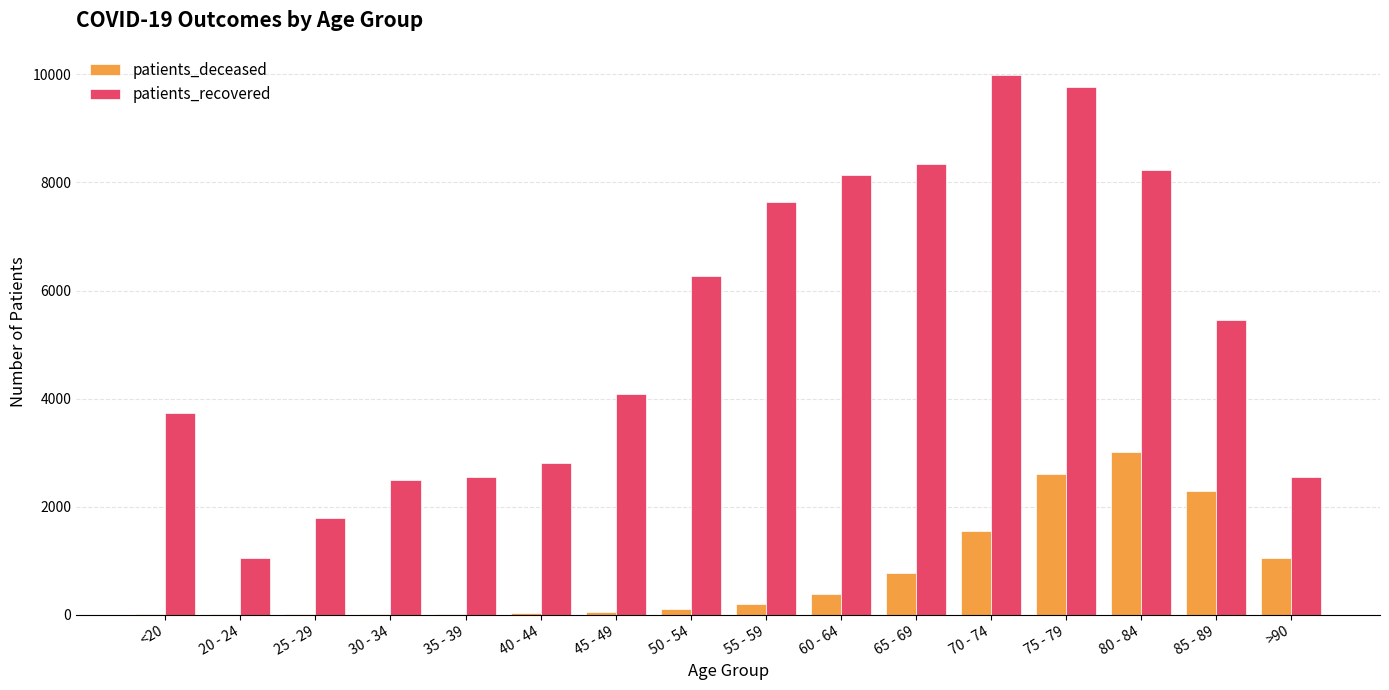

What is the greatest value displayed?

9993